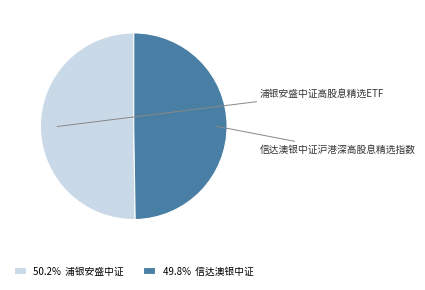

What percentage is the 浦银安盛中证高股息精选ETF slice, to the nearest percent?

50%